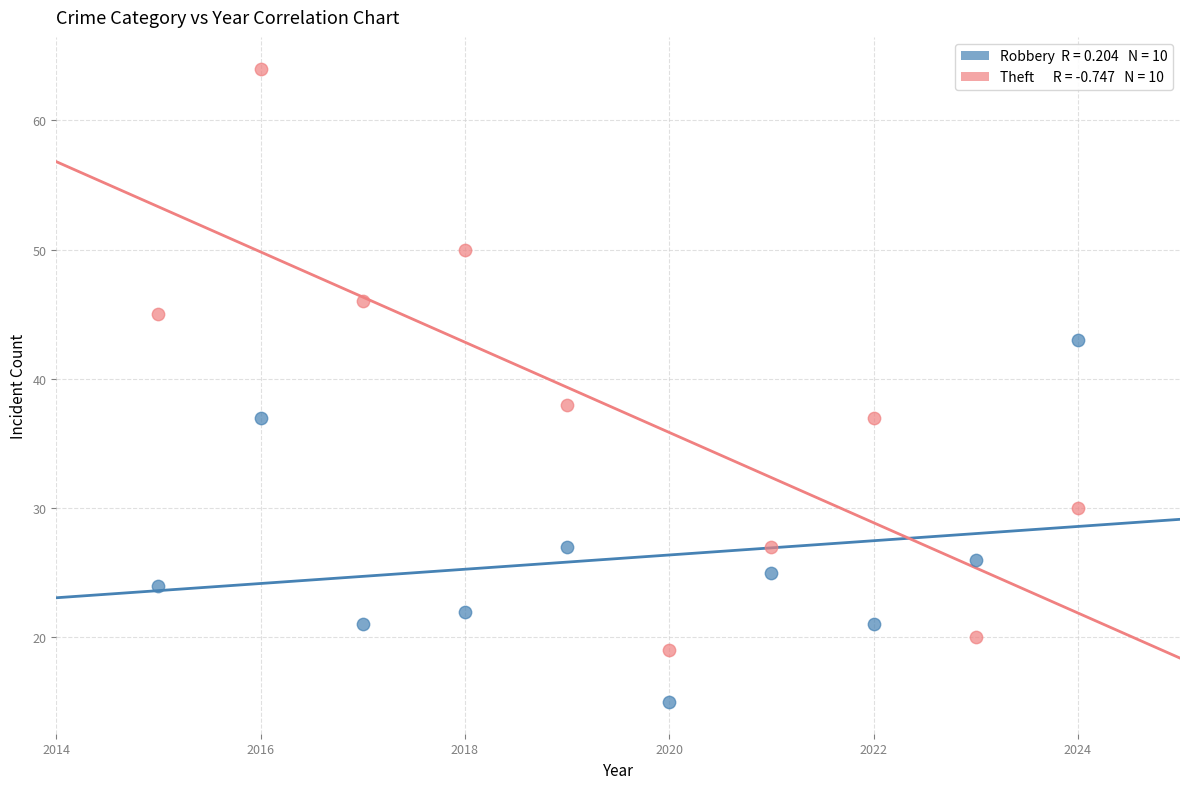

Across all series, what Y value is closest to 39?

38